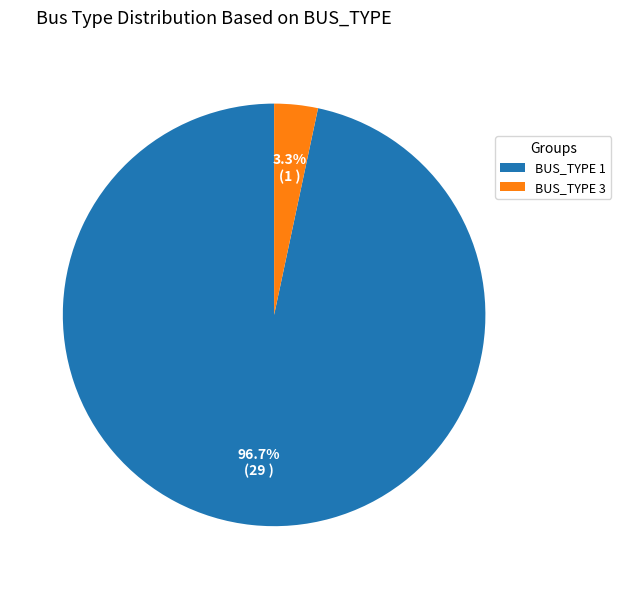

What is the majority slice?

BUS_TYPE 1